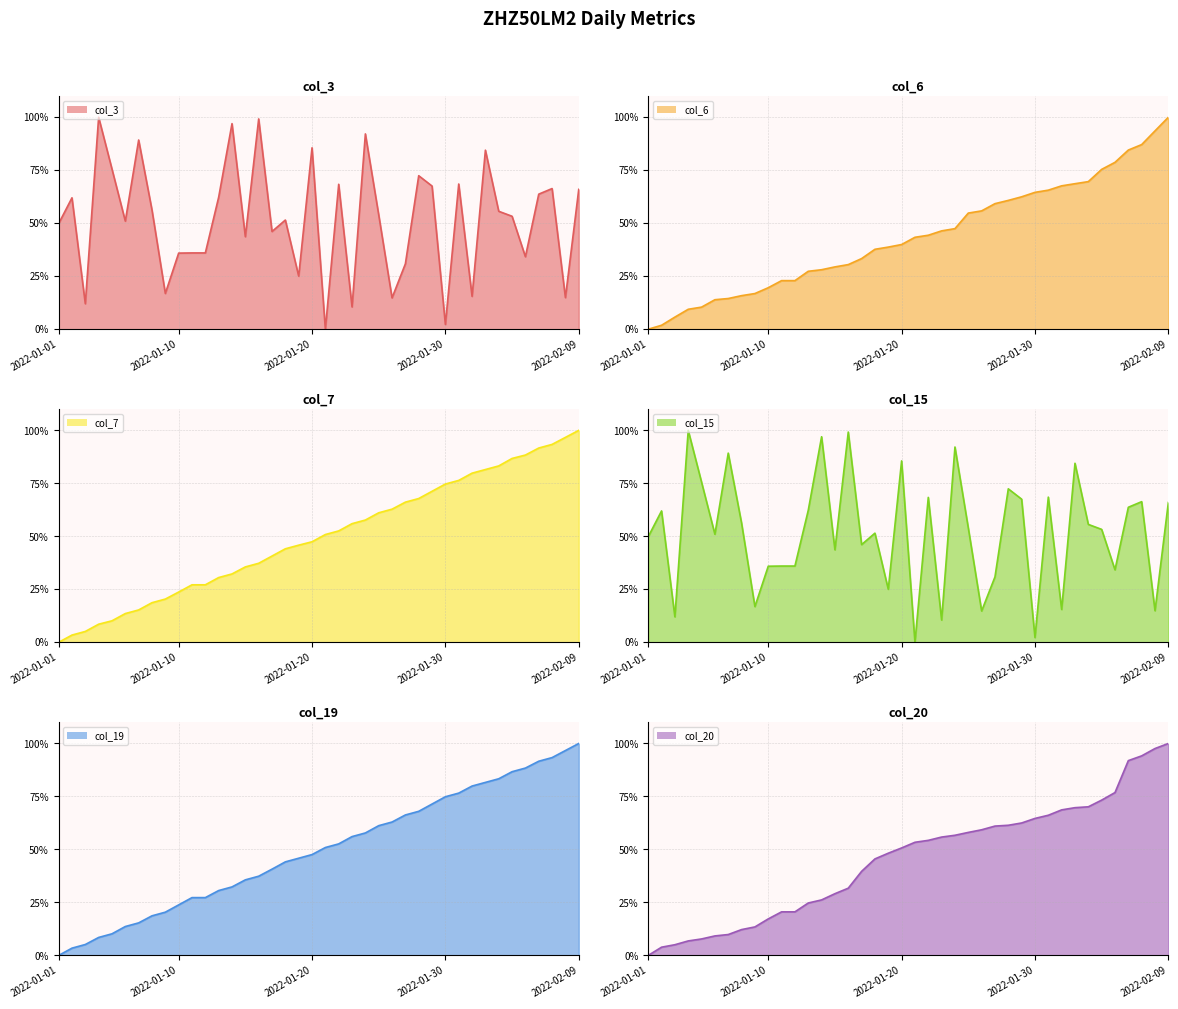

How many data points does each series have?

40